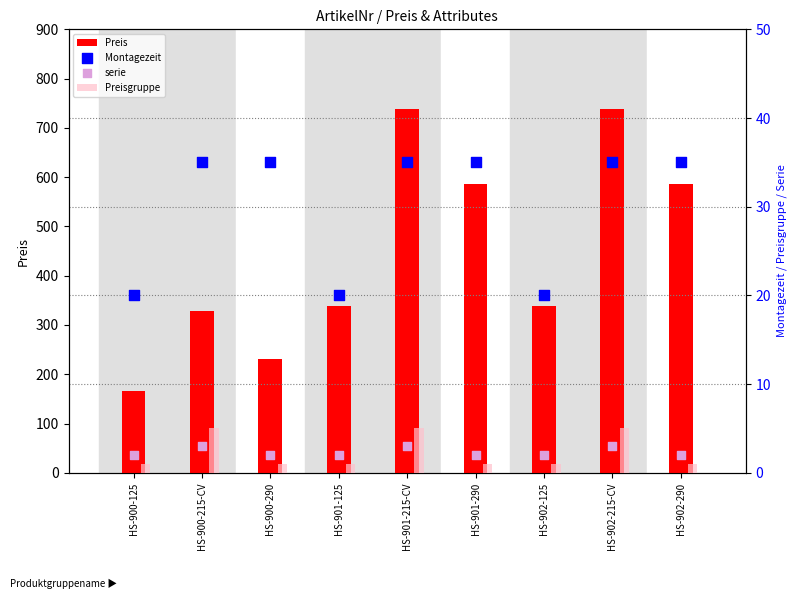

Which series has the largest total across all categories?

Preis